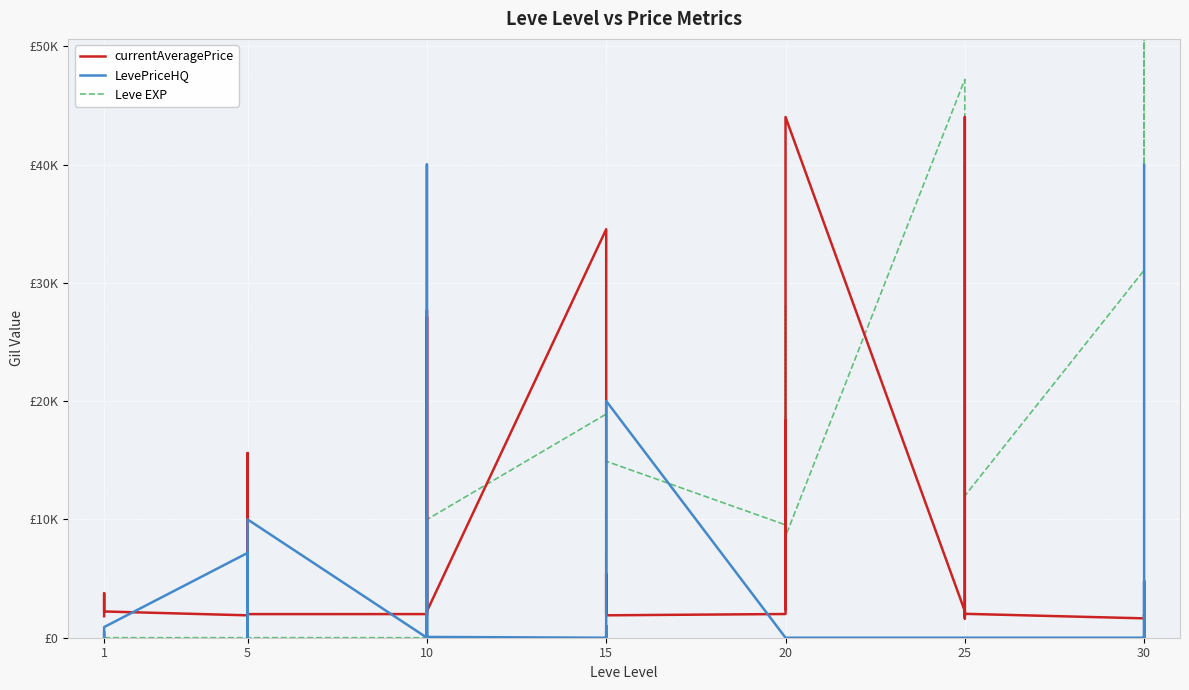

The Leve EXP series shows 31330 at 30. True or false?

True